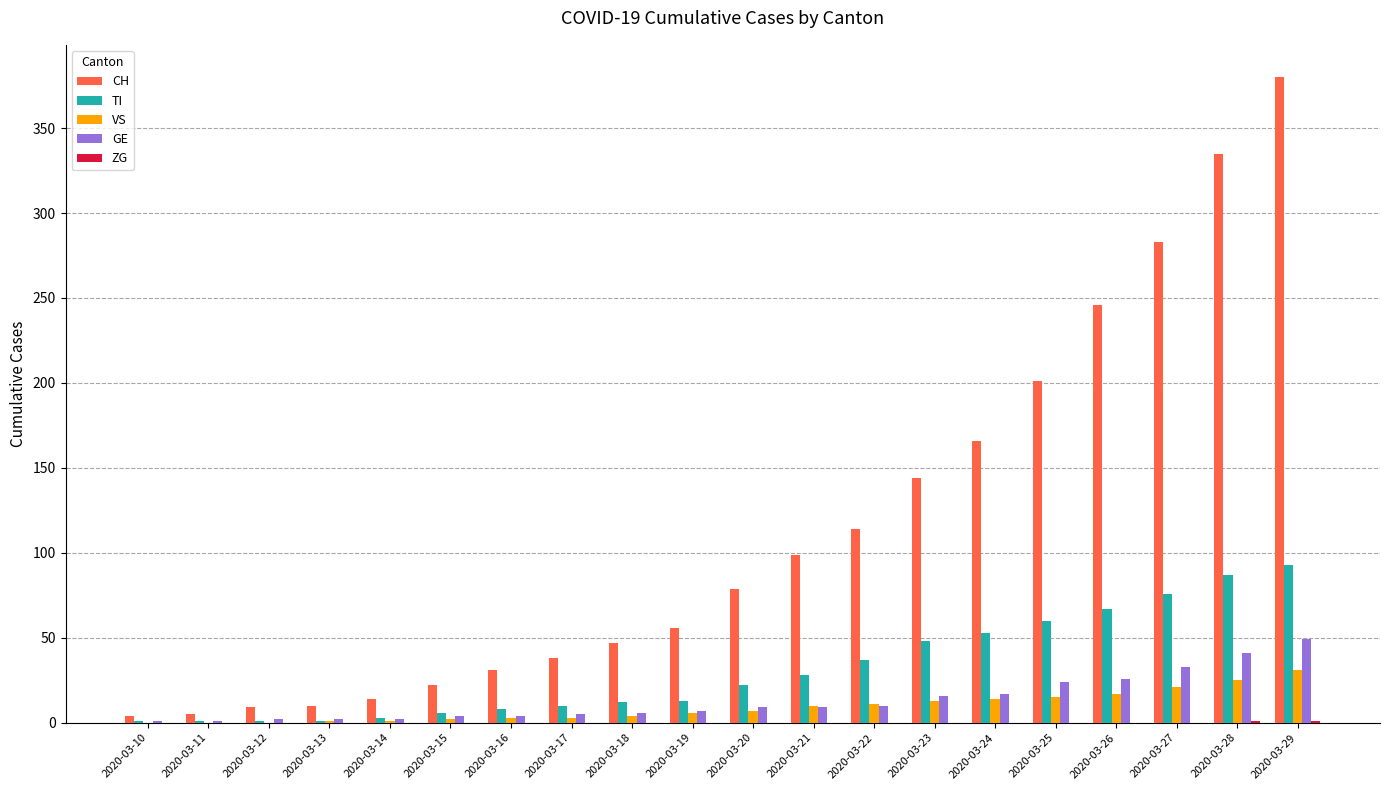

What is the difference between the GE values at 2020-03-26 and 2020-03-10?

25